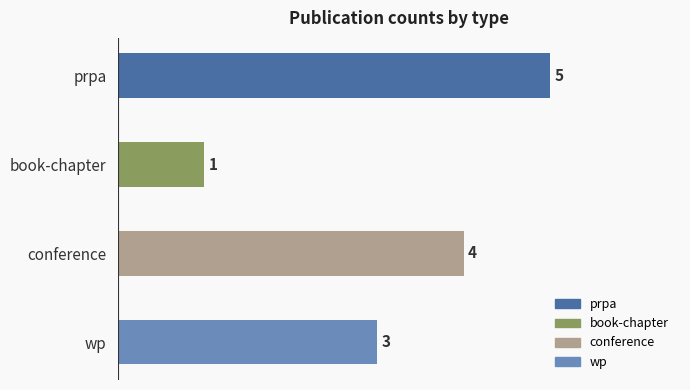

List the labels in order of value, smallest first.

book-chapter, wp, conference, prpa